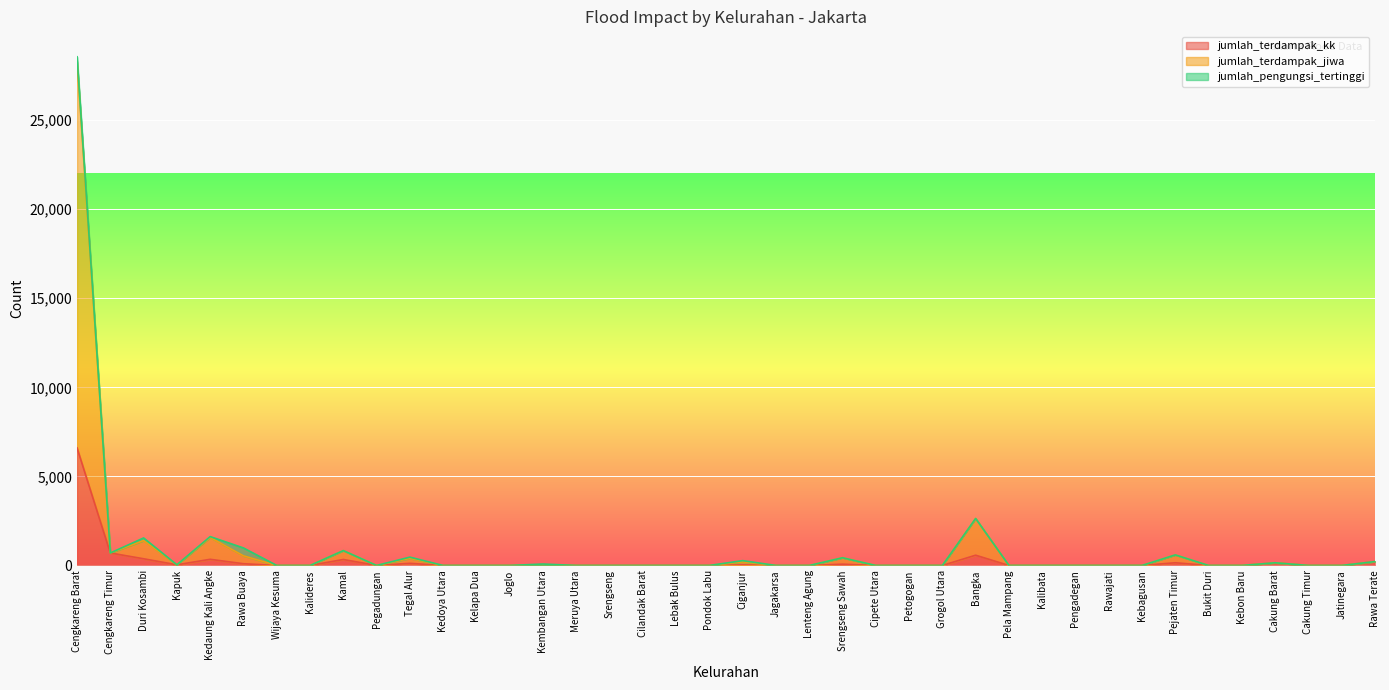

True or false: jumlah_terdampak_jiwa and jumlah_terdampak_kk intersect in this chart.

False